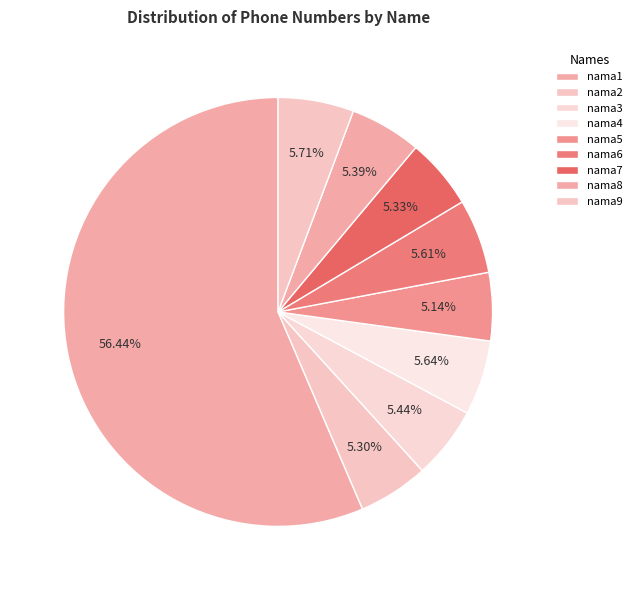

To the nearest percent, what portion does nama4 represent?

6%